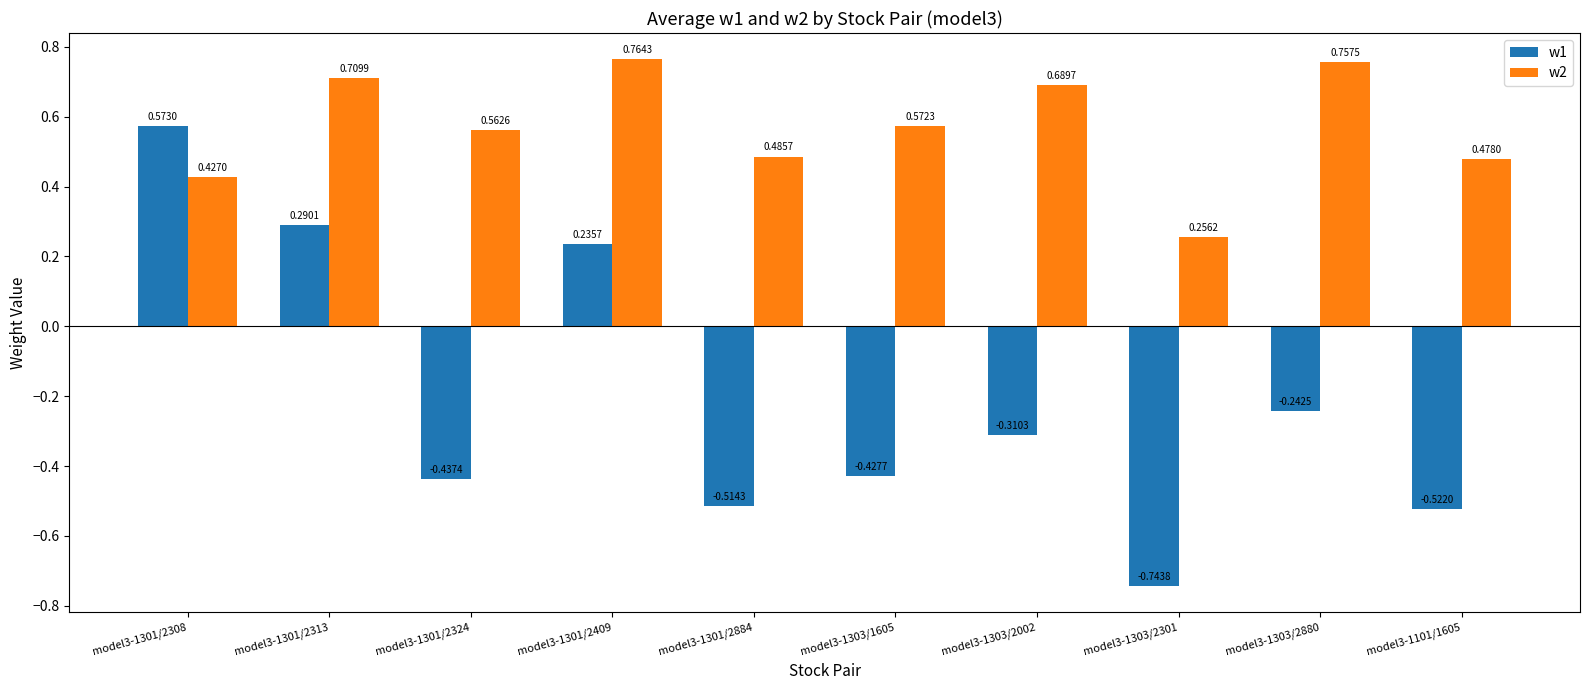

What is the difference between the highest and lowest values at model3-1303/2301?

1.0